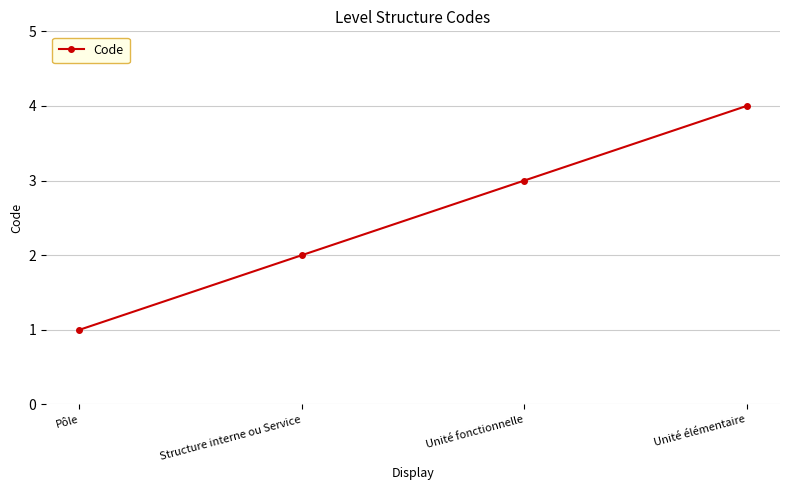

The chart shows a value of 3 at Unité fonctionnelle. True or false?

True